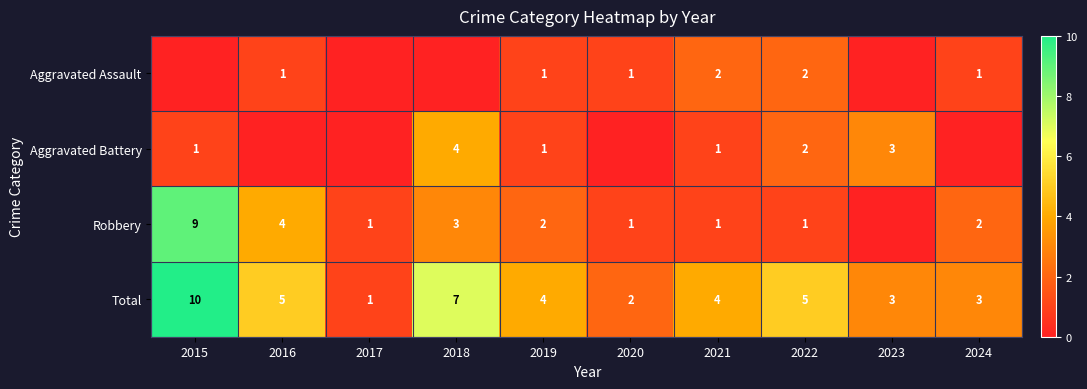

What is the sum of the Robbery values at 2015 and 2020?

10